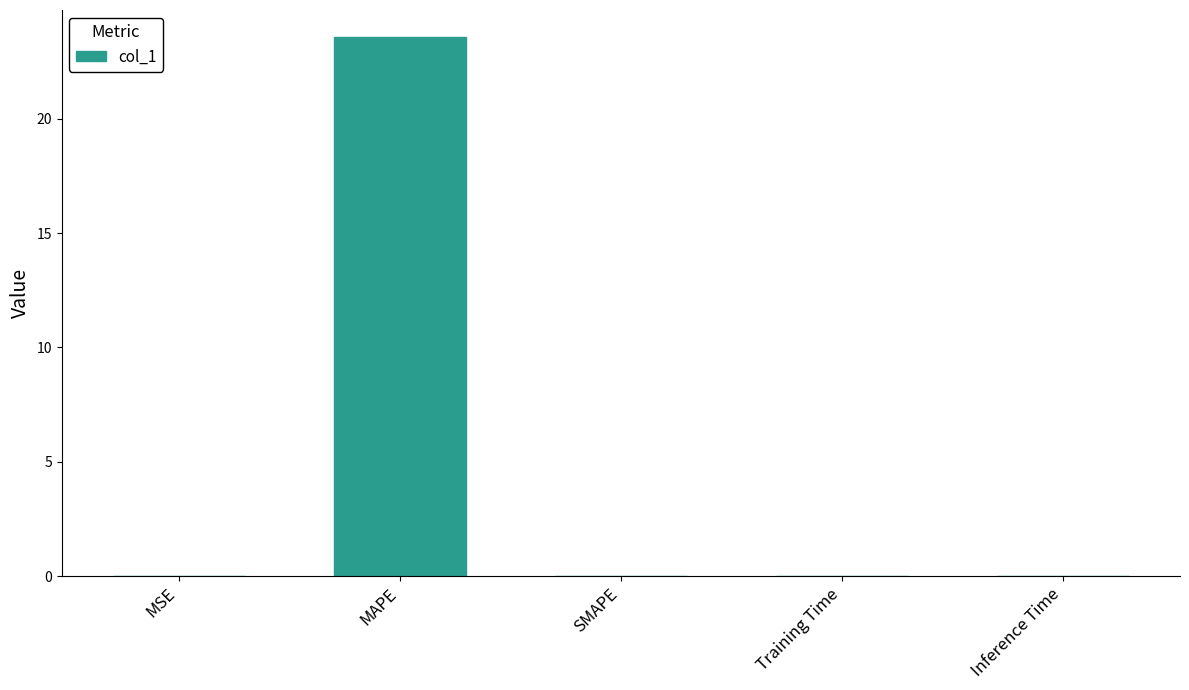

What is the sum of all values?

23.6